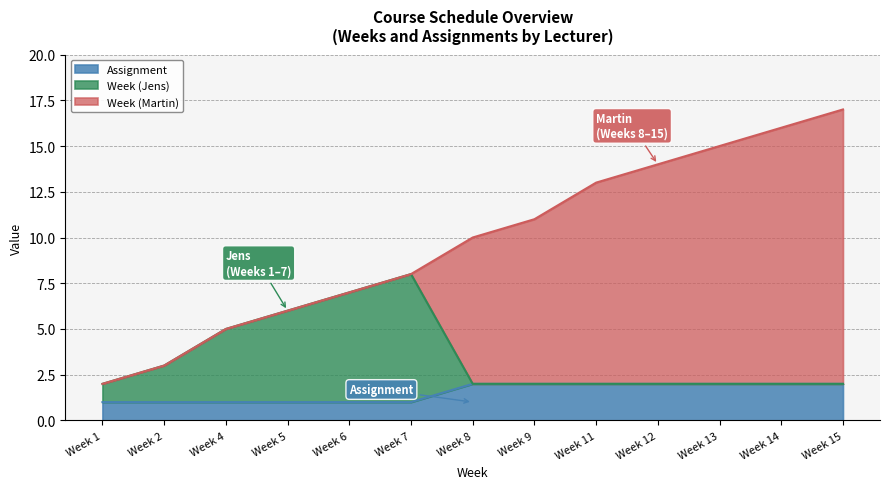

At which category is the sum across all series the highest?

Week 15